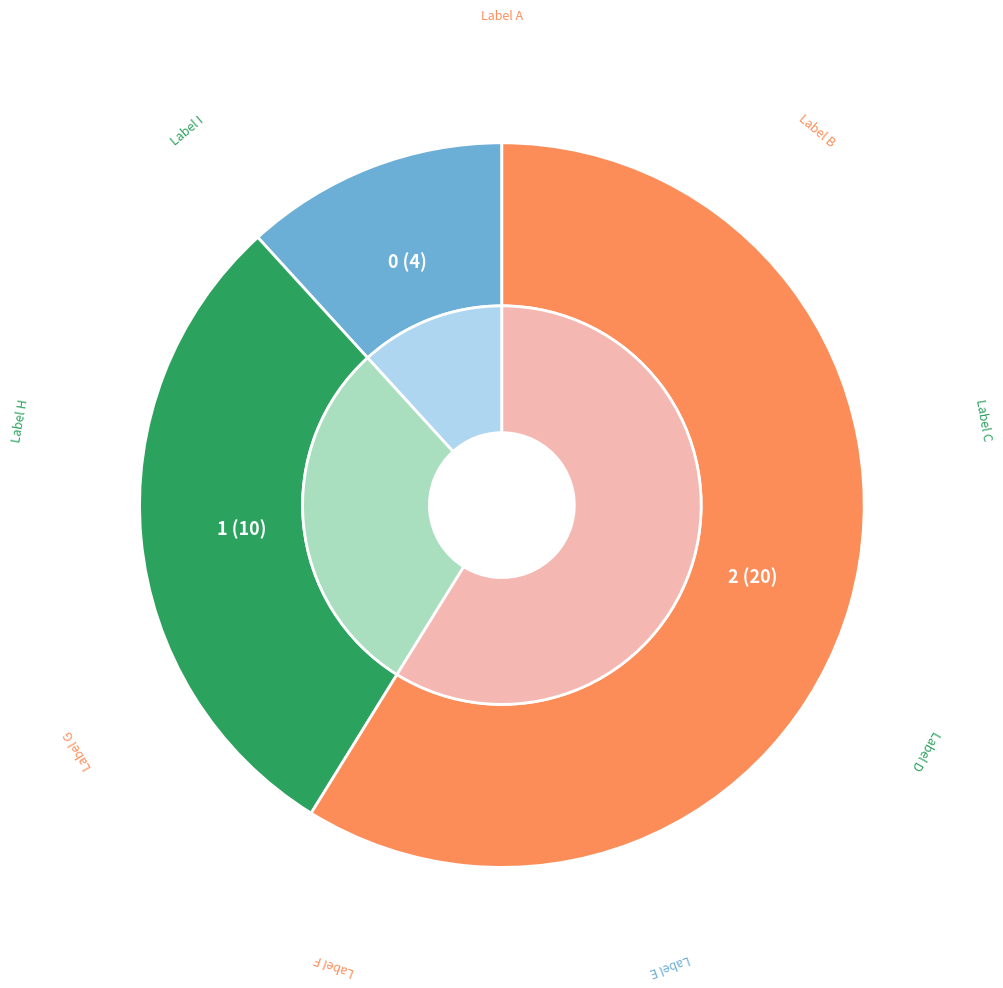

Is 2 the majority of the pie?

Yes